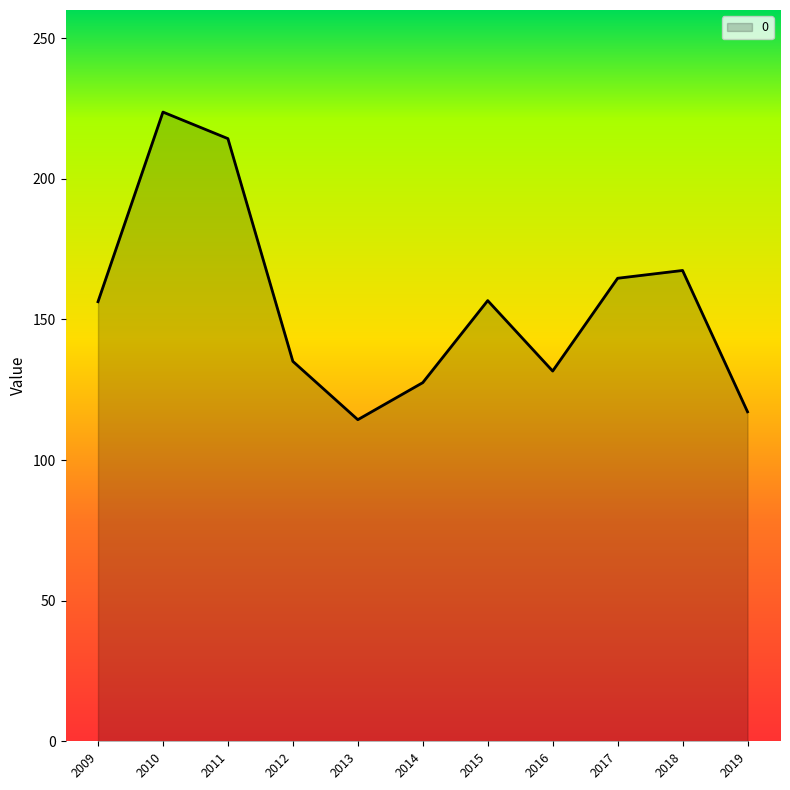

Is it true that the value at 2013 is 36.2?

False